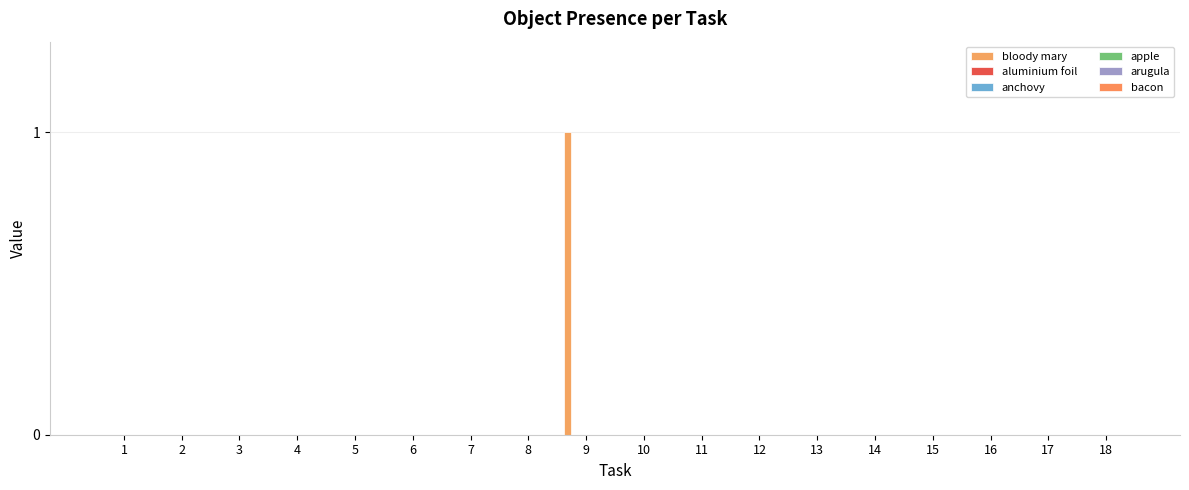

How many distinct data groups are displayed?

1